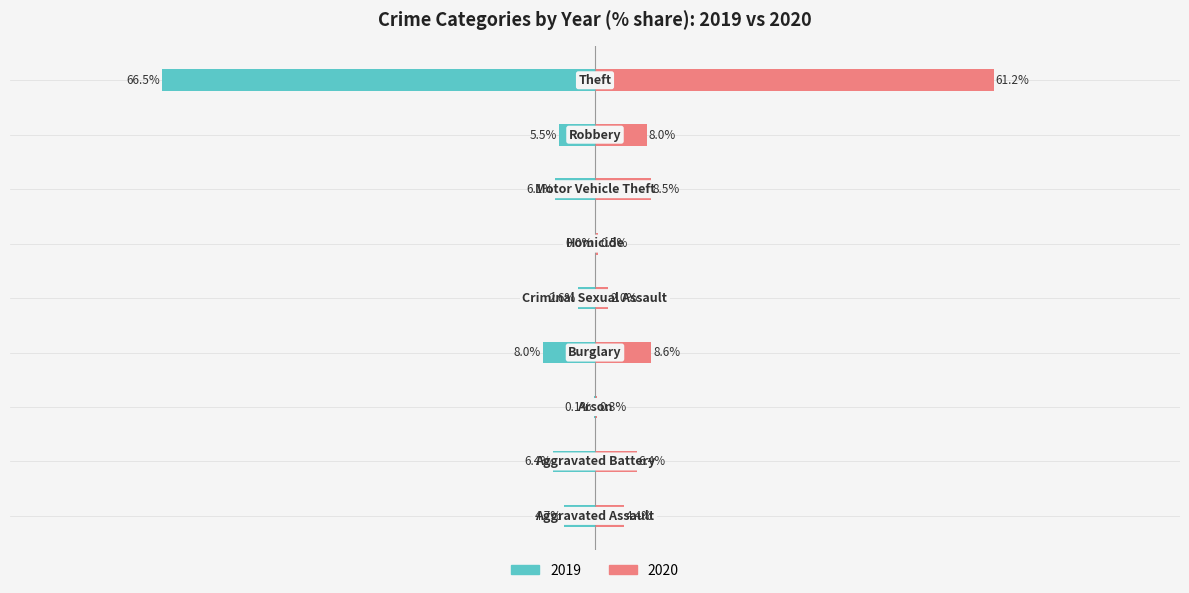

Count the number of data series in this chart.

2